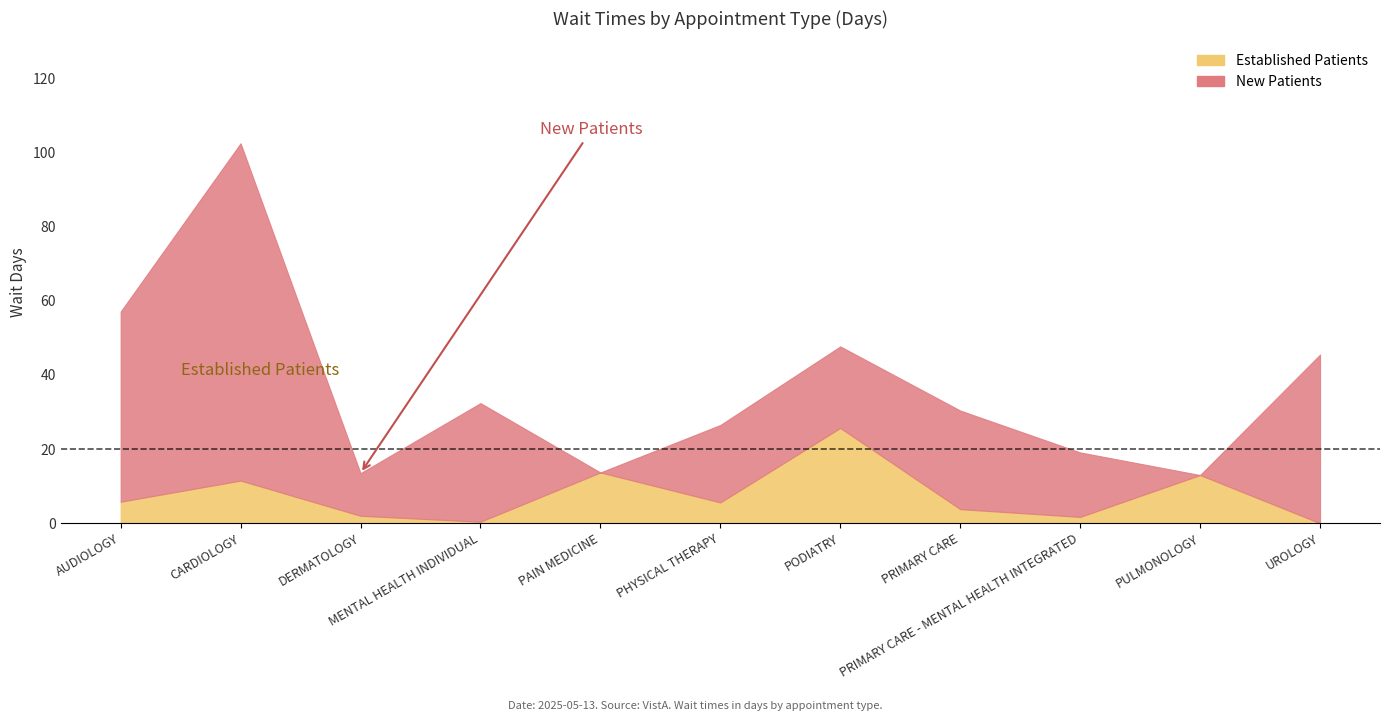

What are all the series names shown in the legend?

EstablishedPatients, NewPatients